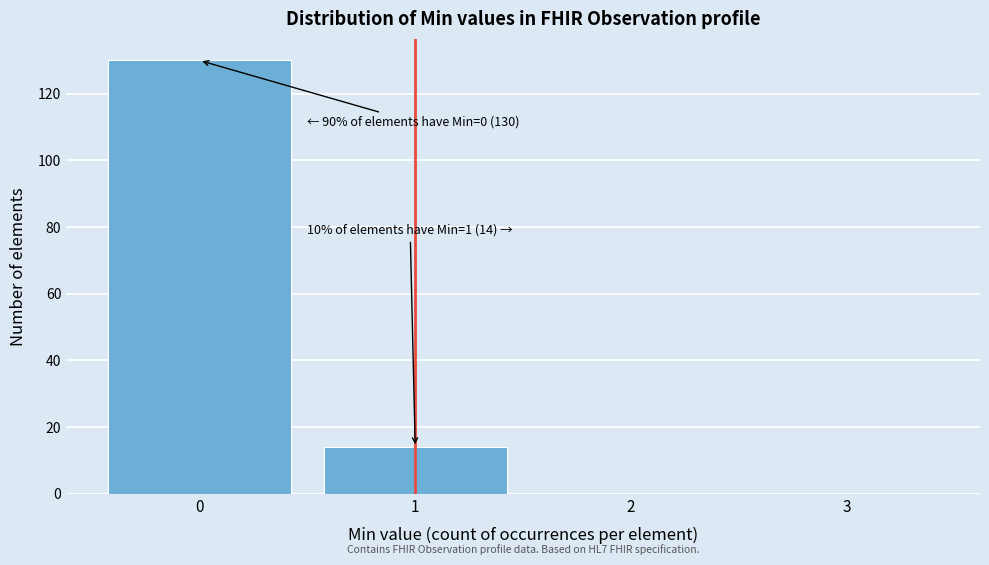

Over which range of the x-axis is the bar tallest?

-0.5 to 0.5